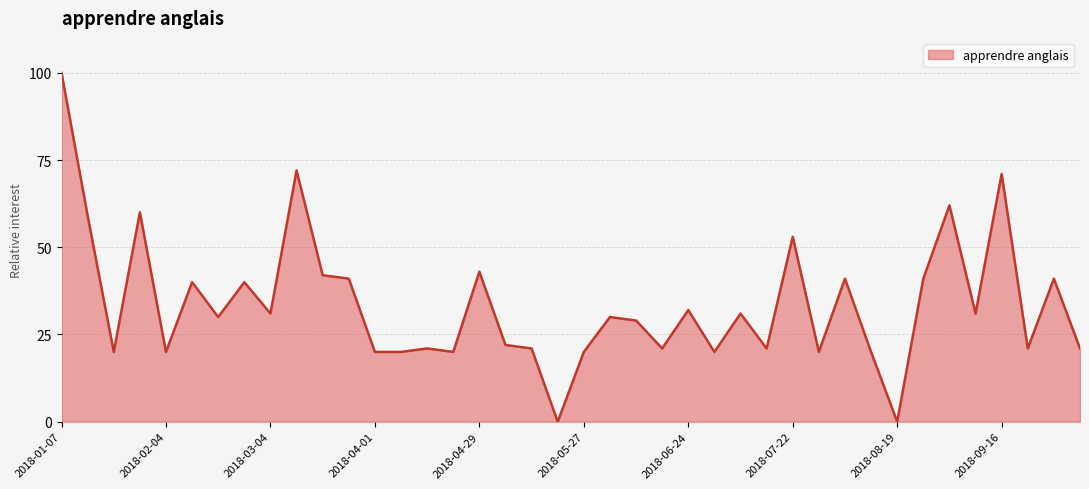

What is the difference between the maximum and minimum values?

100